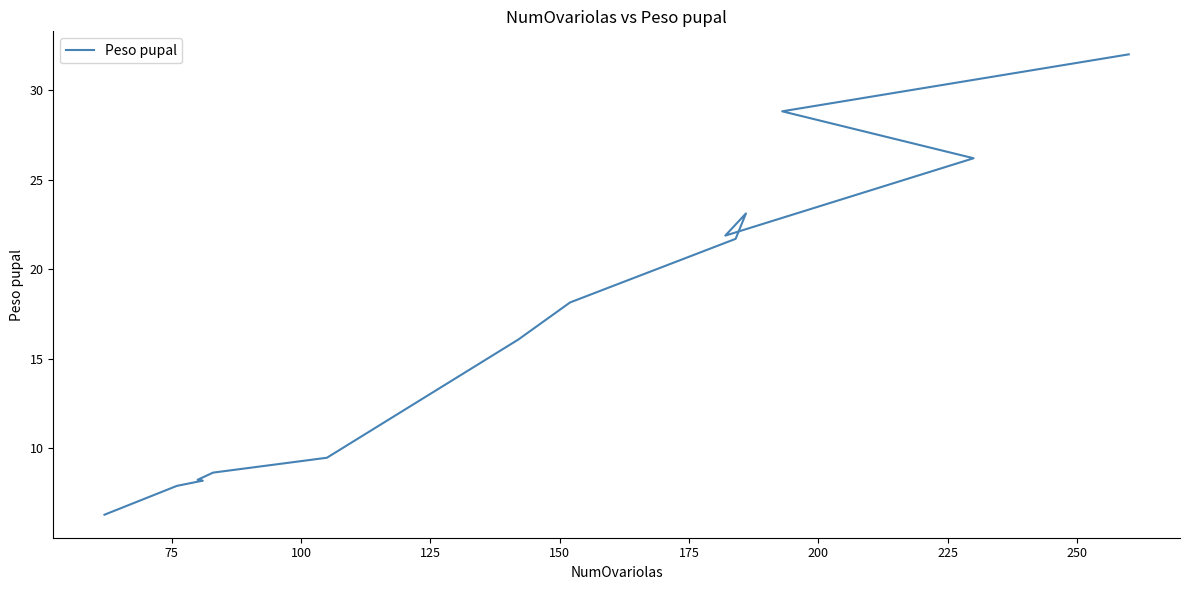

What is the label of the 2nd point from the left?

75